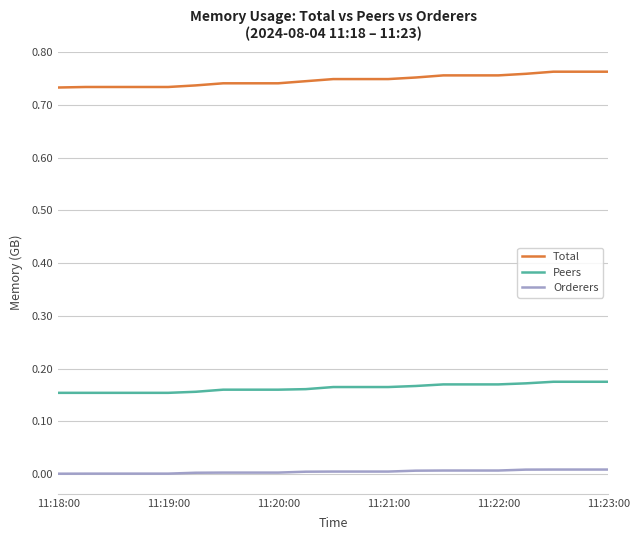

List the series in order of their peak value, highest first.

Total, Peers, Orderers